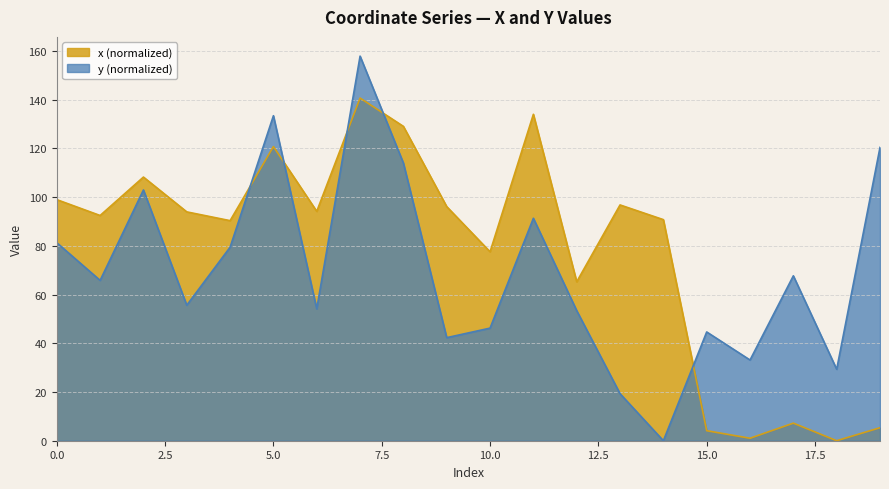

List the series in order of their overall mean, lowest first.

y (normalized), x (normalized)